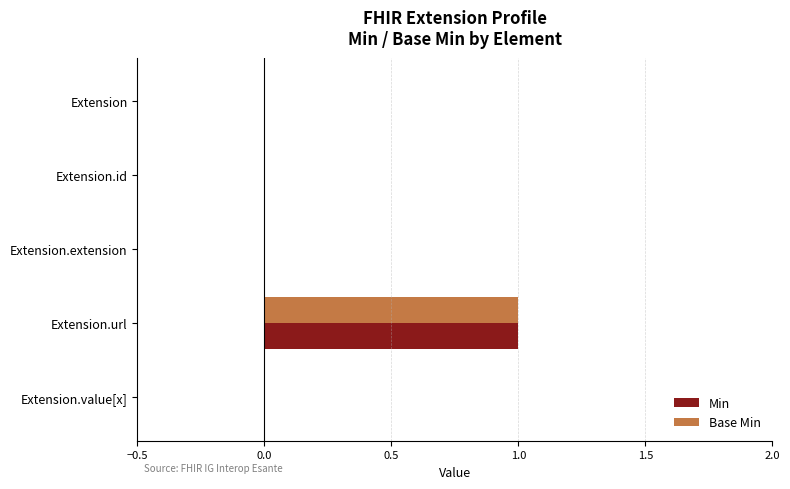

The value of Min at Extension.url is 1. True or false?

True